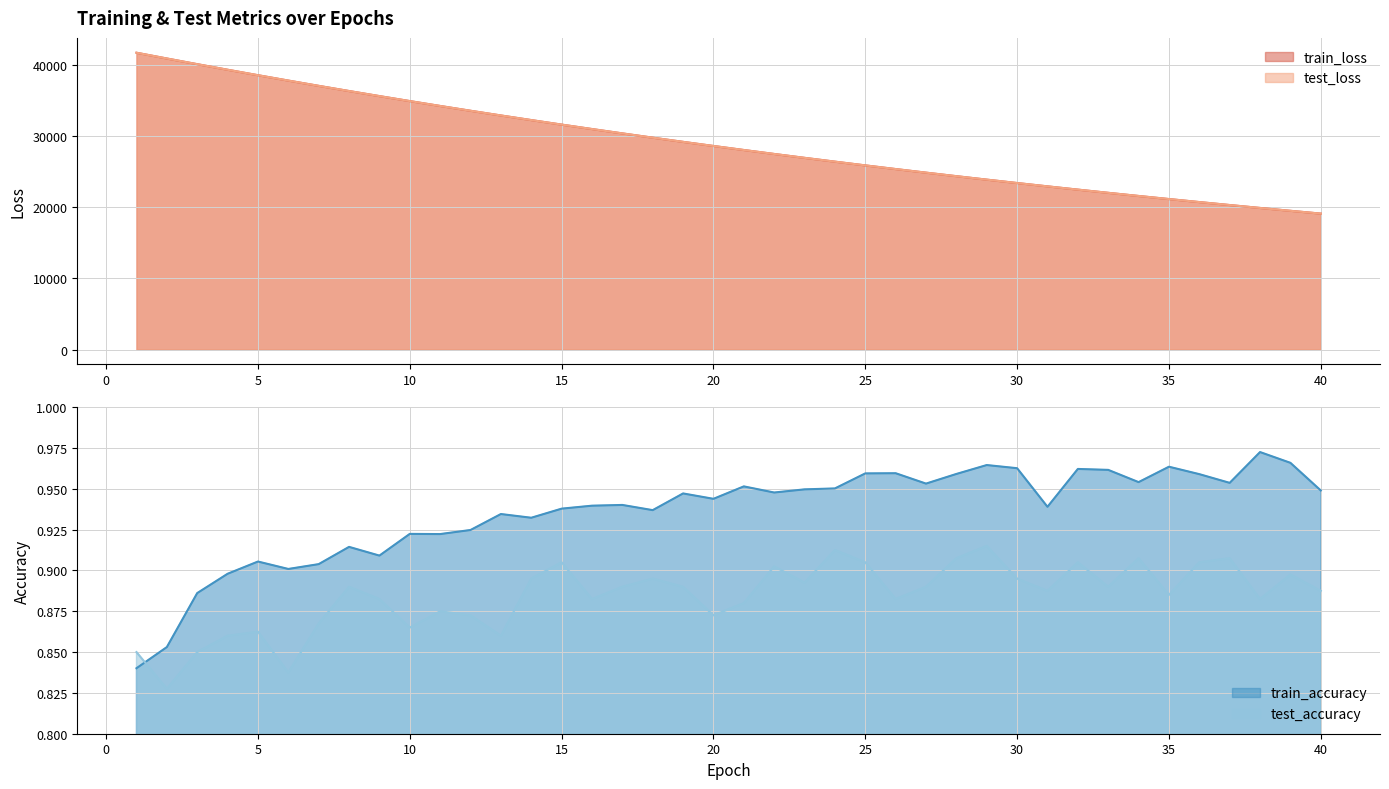

What is the value of the test_loss point at the 35th from the left?

21143.3